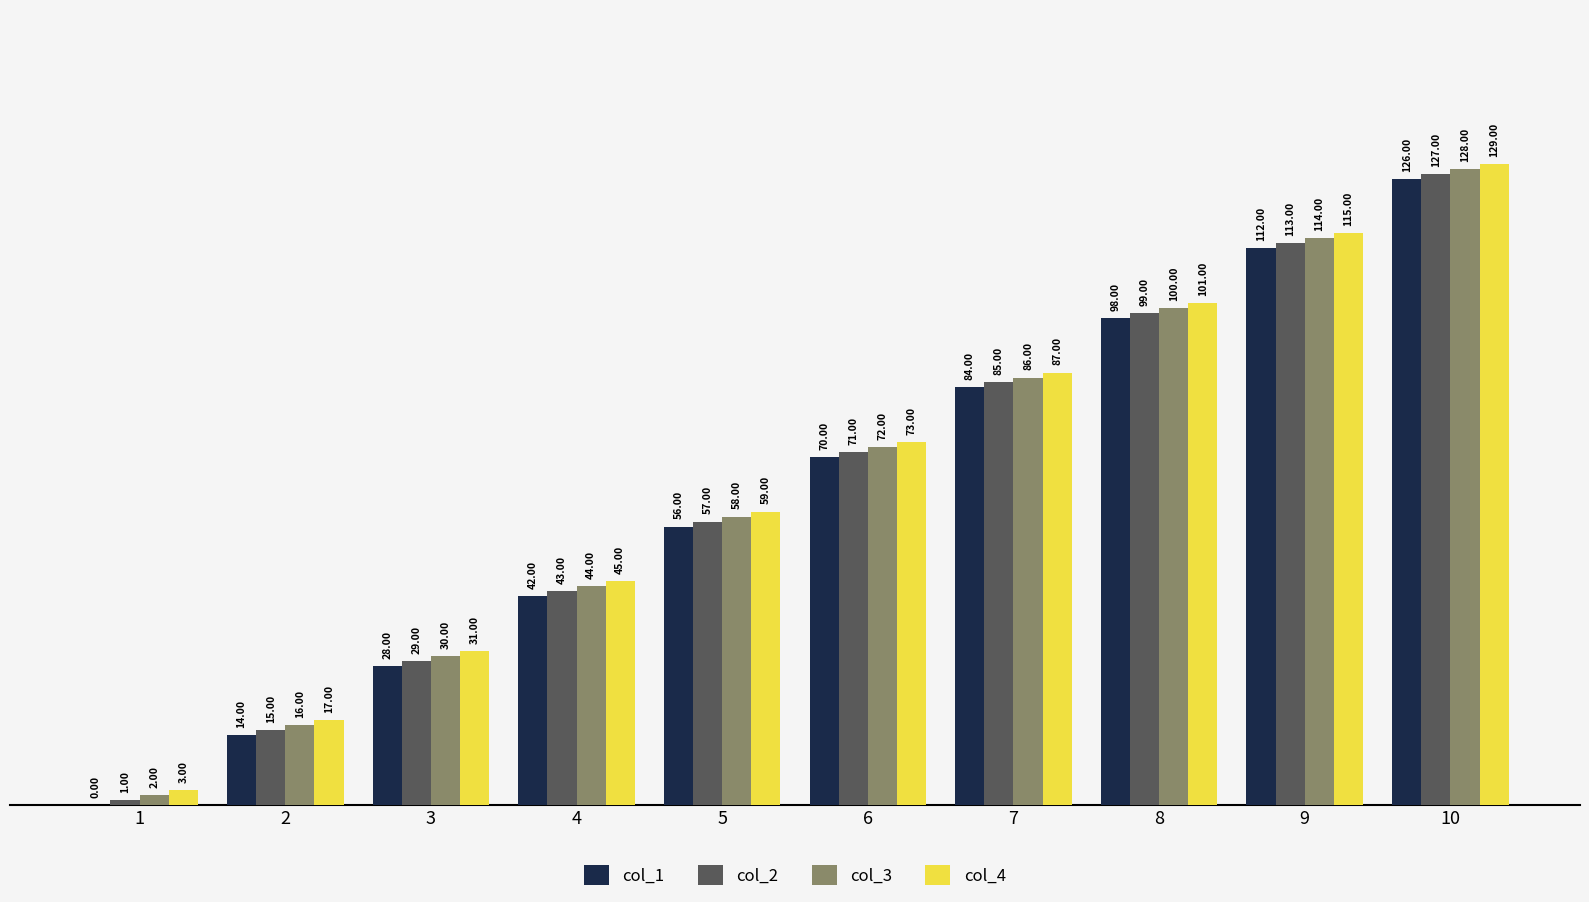

Reading left to right, list all the values displayed in this chart.

col_1: 0	14	28	42	56	70	84	98	112	126
col_2: 1	15	29	43	57	71	85	99	113	127
col_3: 2	16	30	44	58	72	86	100	114	128
col_4: 3	17	31	45	59	73	87	101	115	129